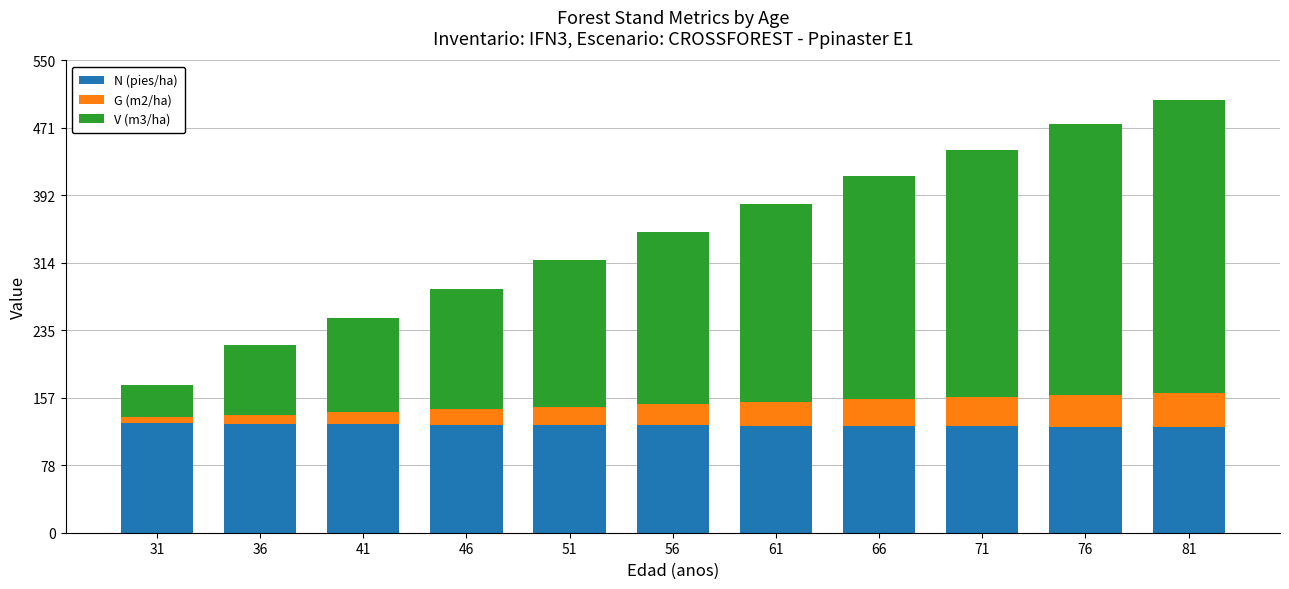

What is the minimum value for N (pies/ha)?

123.0